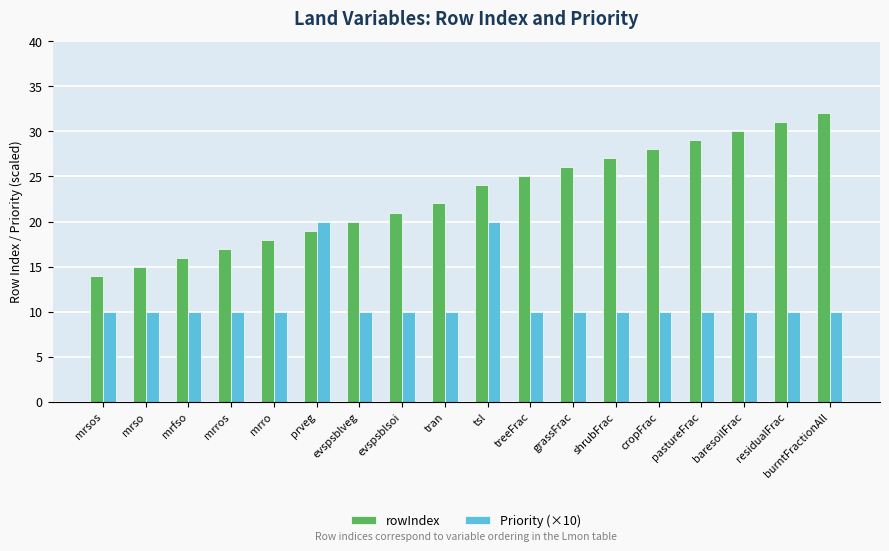

What is the label of the 18th bar from the left?

burntFractionAll